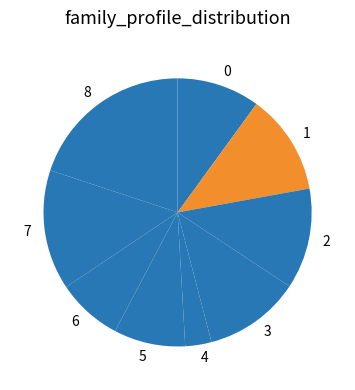

Combined, do 5 and 1 account for over 50%?

No